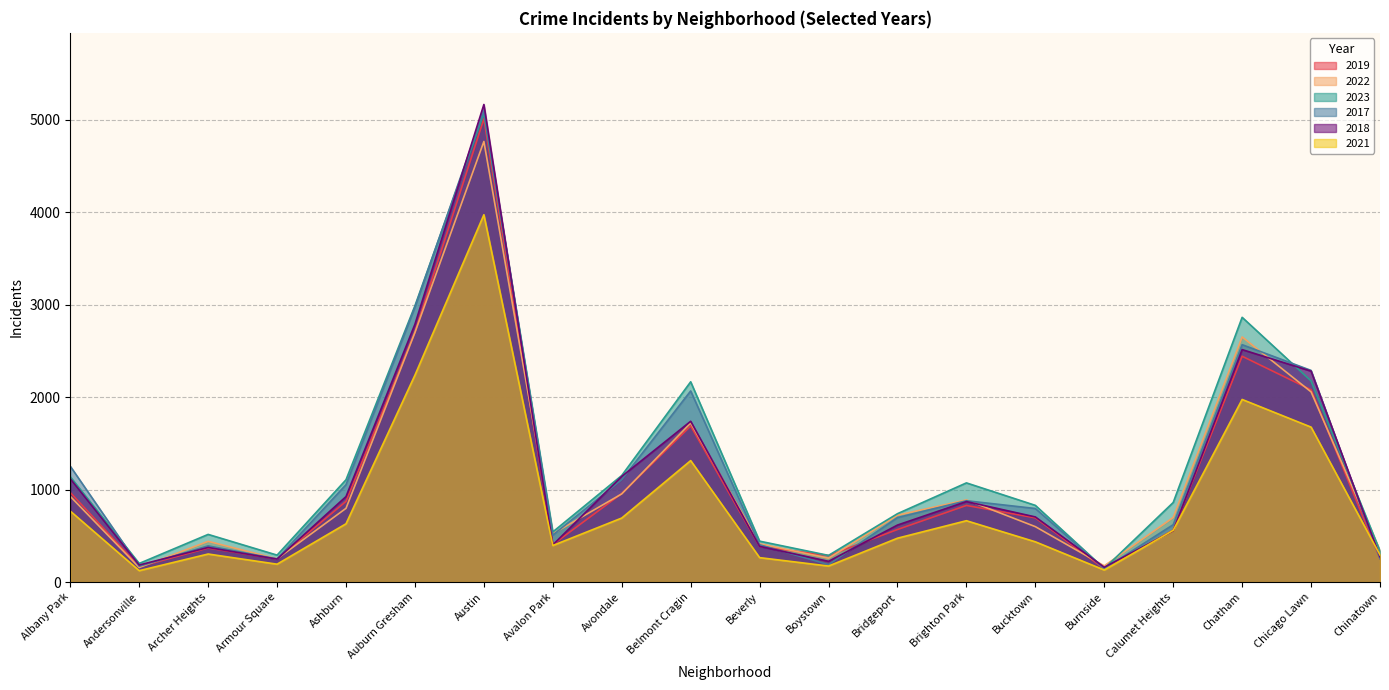

What is the highest value of the 2019 series?

5008